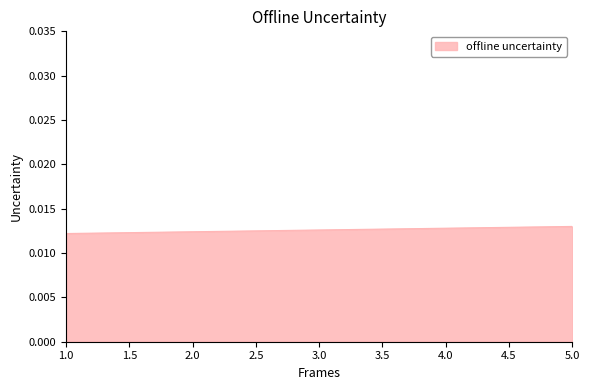

Does the chart display data point markers on the line(s)?

No